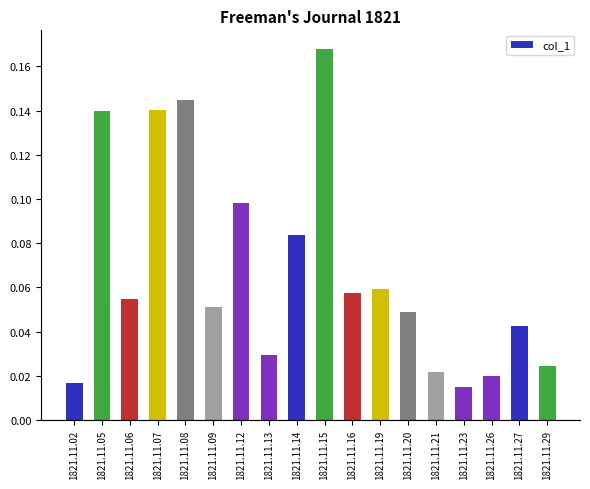

What is the sum of all values?

1.2